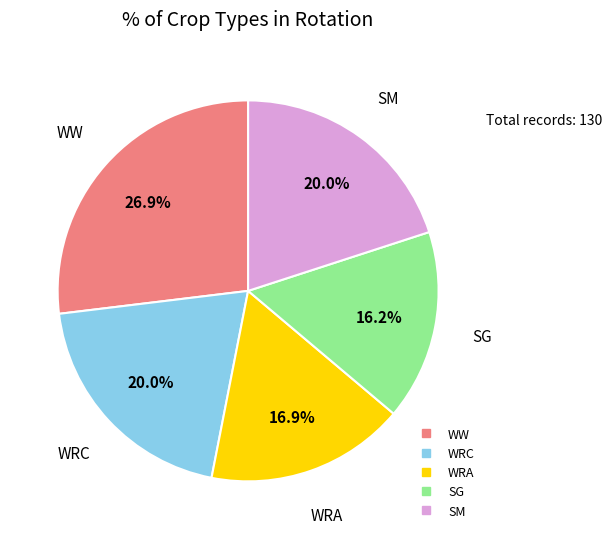

What percentage is the SG slice, to the nearest percent?

16%